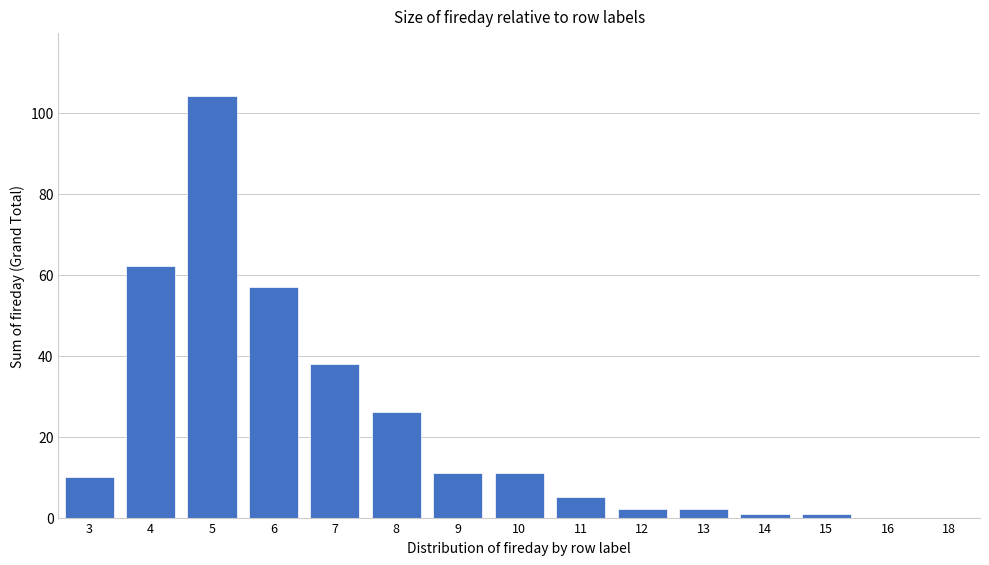

Reading right to left, list all the values displayed in this chart.

18=0	16=0	15=1	14=1	13=2	12=2	11=5	10=11	9=11	8=26	7=38	6=57	5=104	4=62	3=10